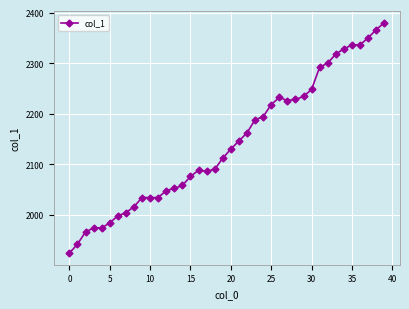

What is the value of the 18th point from the left?

2086